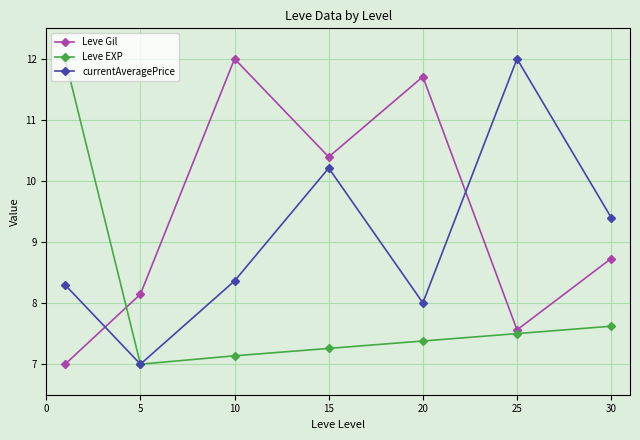

What is the value of the Leve EXP point at the 5th from the left?

7.4